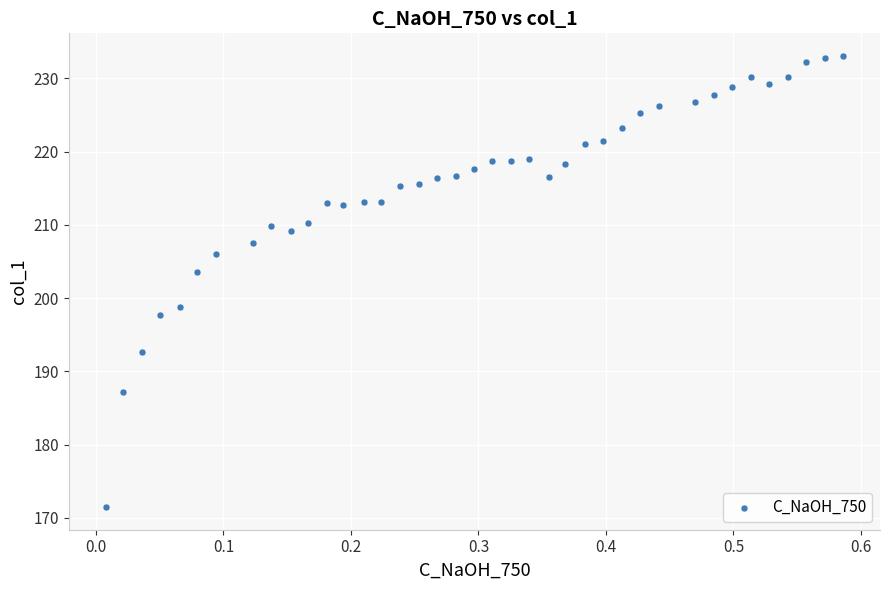

What Y value in the scatter plot is closest to 202?

203.6